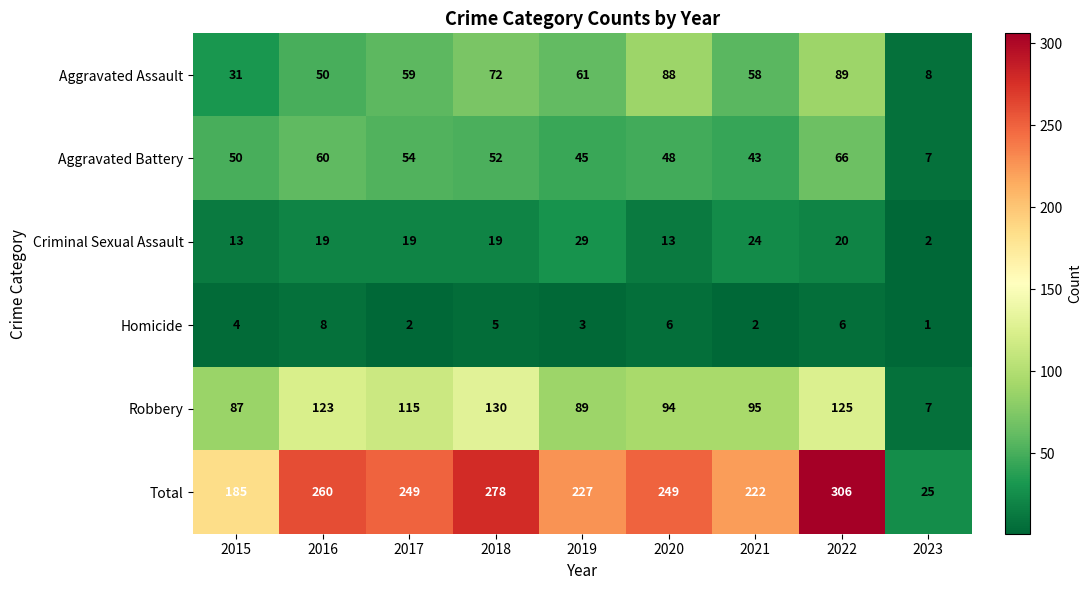

At 2021, list the series in order from largest to smallest.

Total, Robbery, Aggravated Assault, Aggravated Battery, Criminal Sexual Assault, Homicide